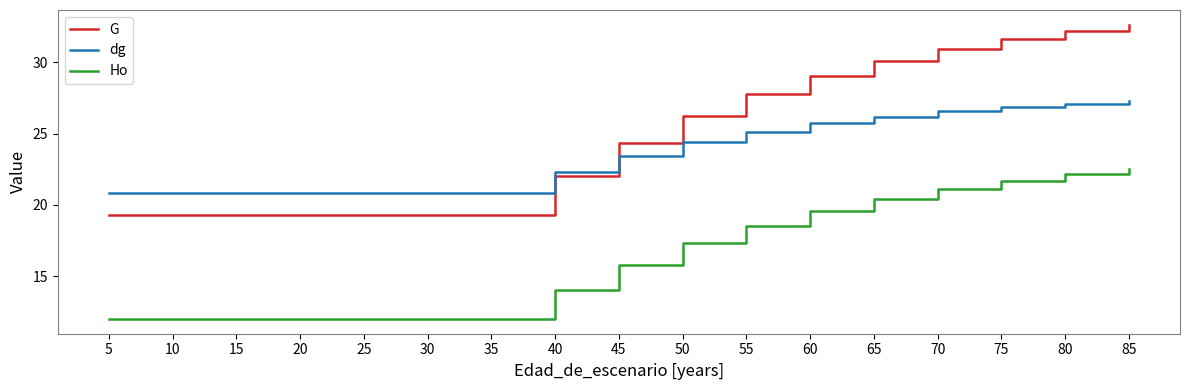

What is the sum of all dg values?

401.0